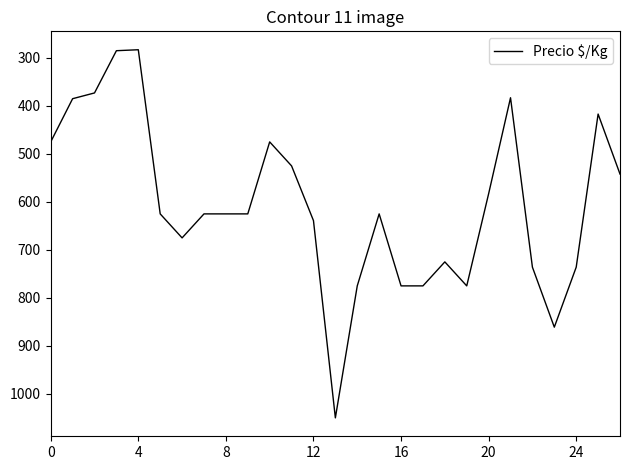

What is the sum of all values?

16373